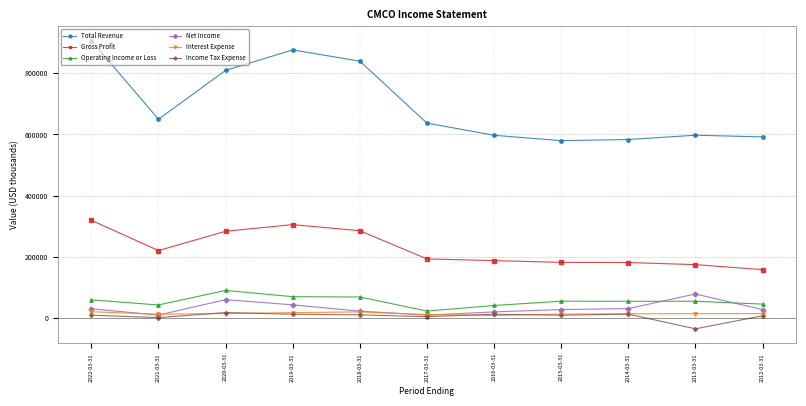

What is the value of the Total Revenue point at the 7th from the left?

597100